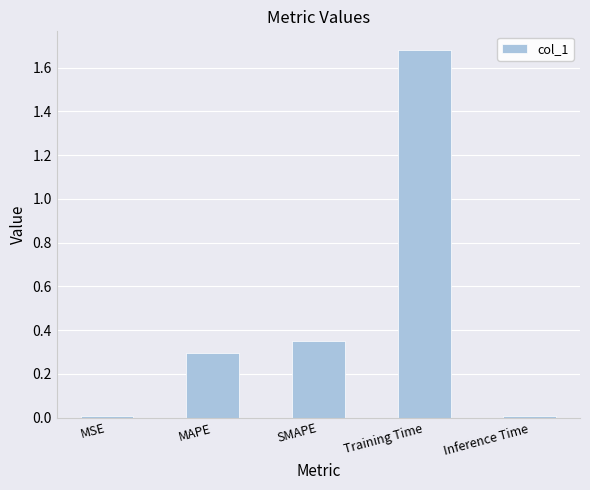

The chart shows a value of 1.1 at Training Time. True or false?

False